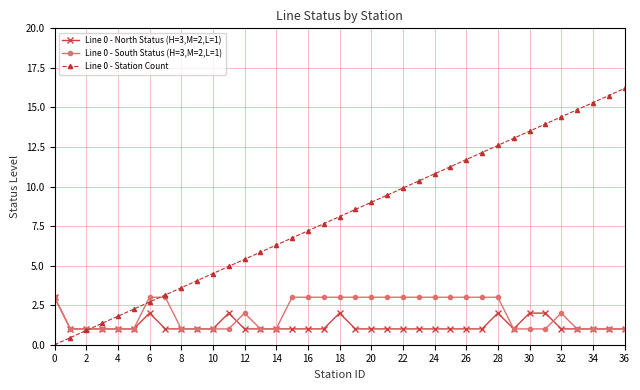

What is the average value of the Line 0 - North Status (H=3,M=2,L=1) series?

1.2